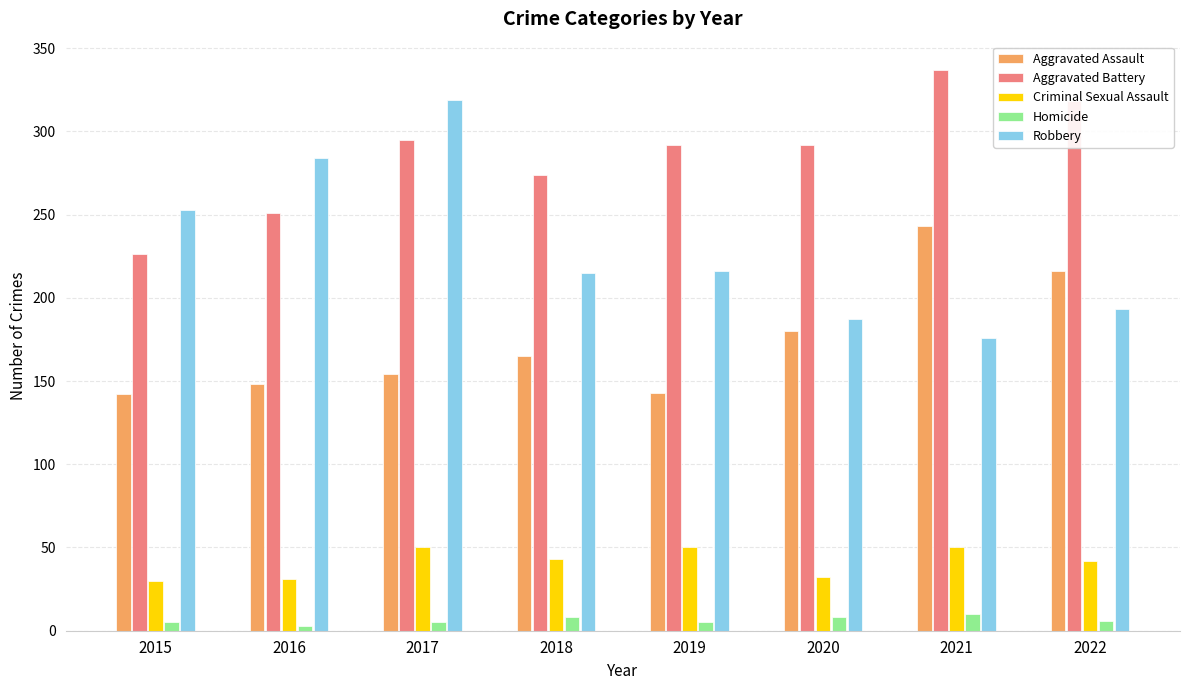

List the series in order of their peak value, highest first.

Aggravated Battery, Robbery, Aggravated Assault, Criminal Sexual Assault, Homicide